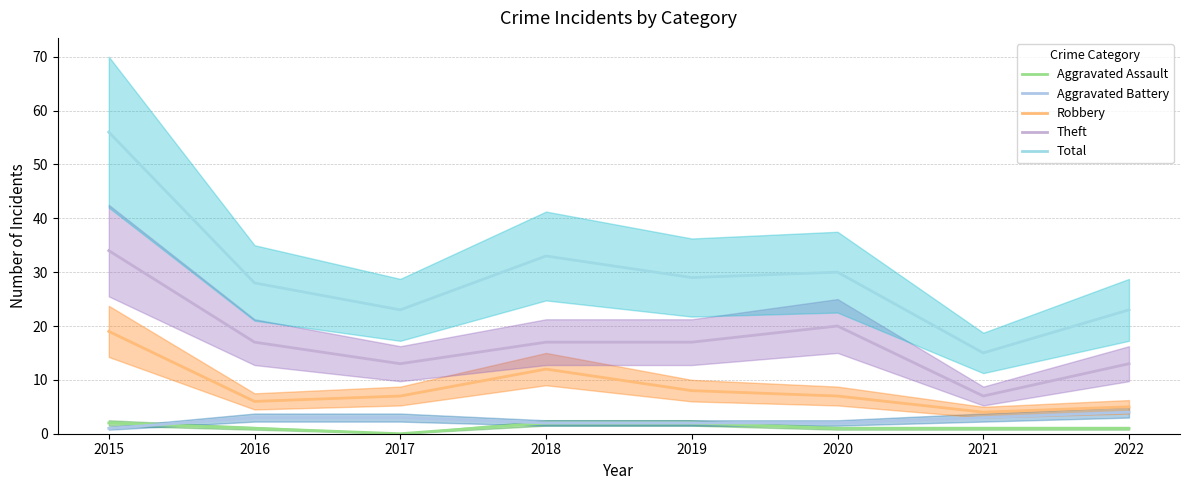

At how many categories does at least one series exceed 43?

1